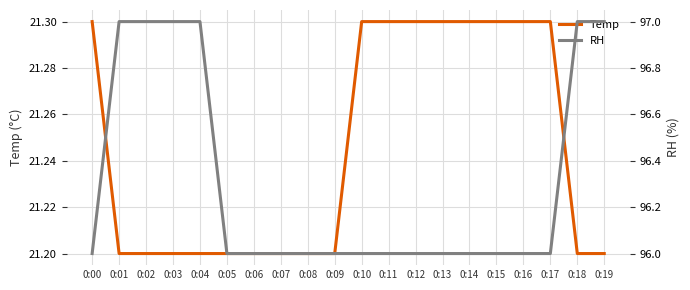

How many RH values are between 96 and 97?

20